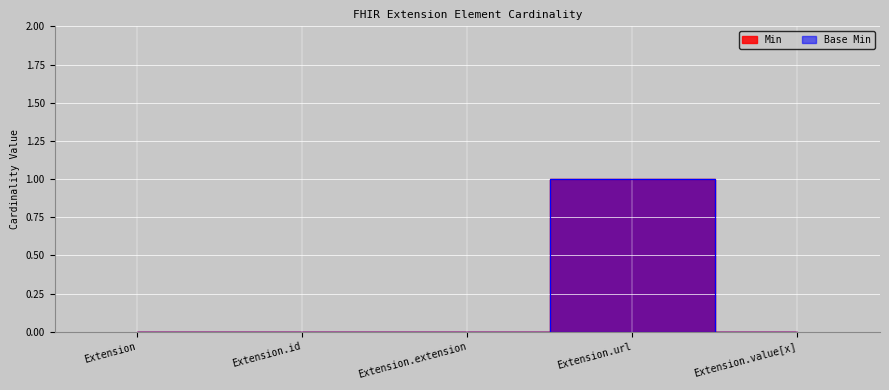

Is the value of Min at Extension greater than the value of Base Min at Extension.extension?

No